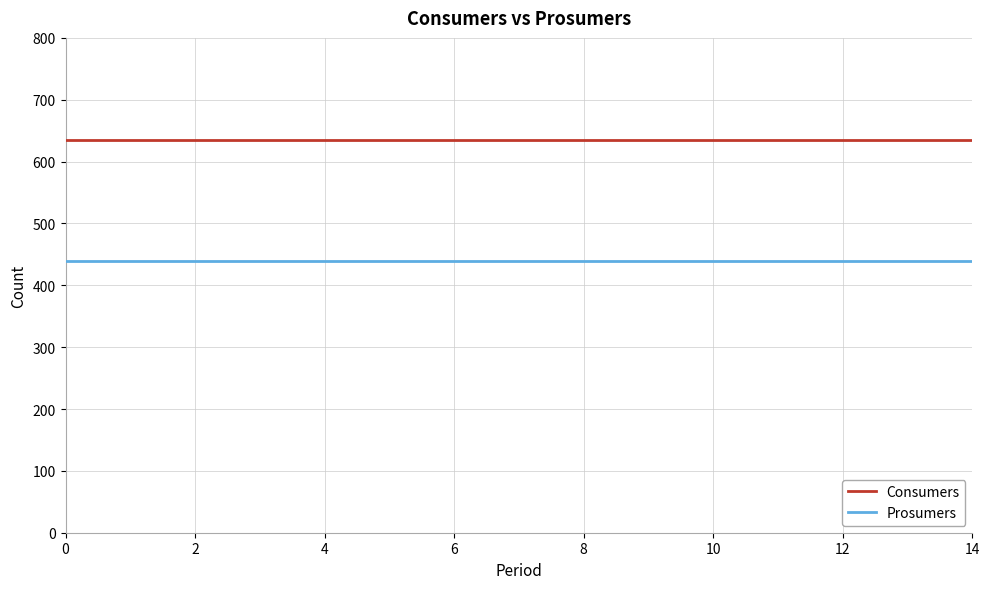

What are all the series names shown in the legend?

Consumers, Prosumers